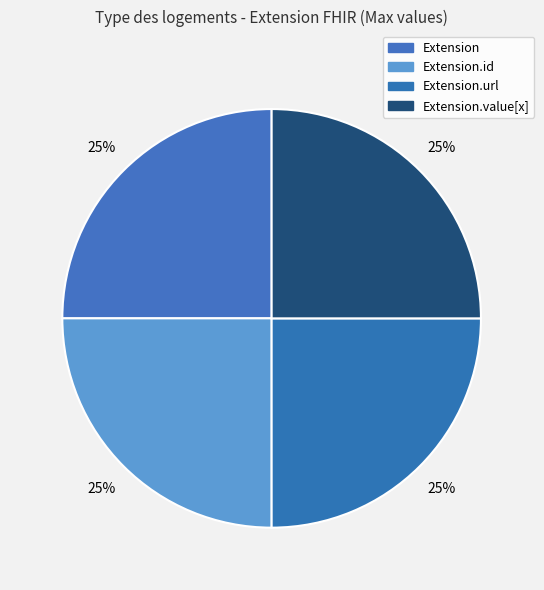

How many slices are in this pie chart?

4